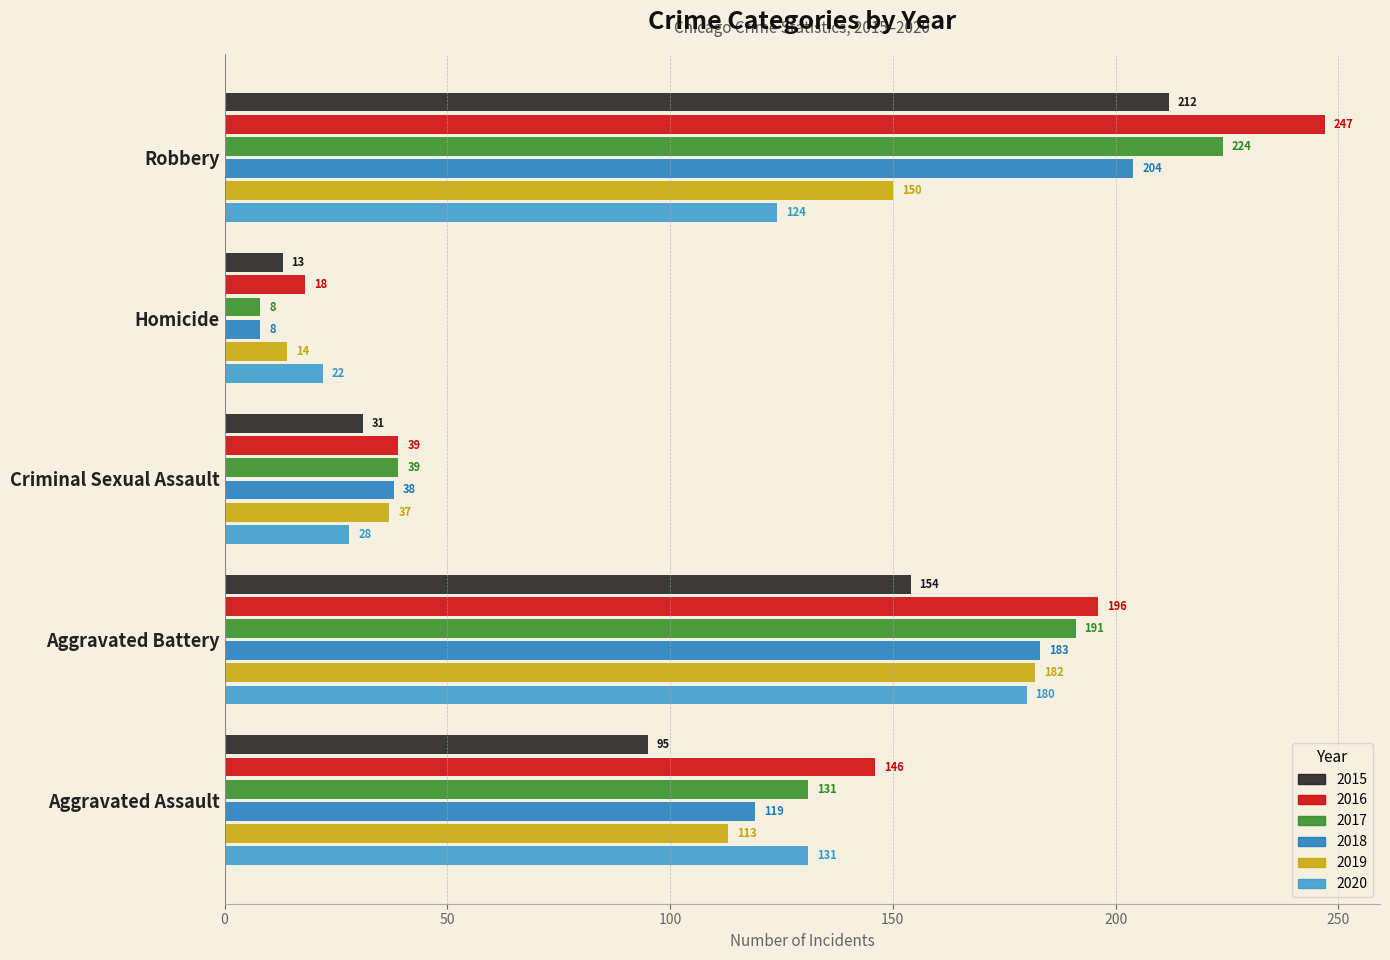

What is the difference between the highest and lowest values at Aggravated Battery?

42